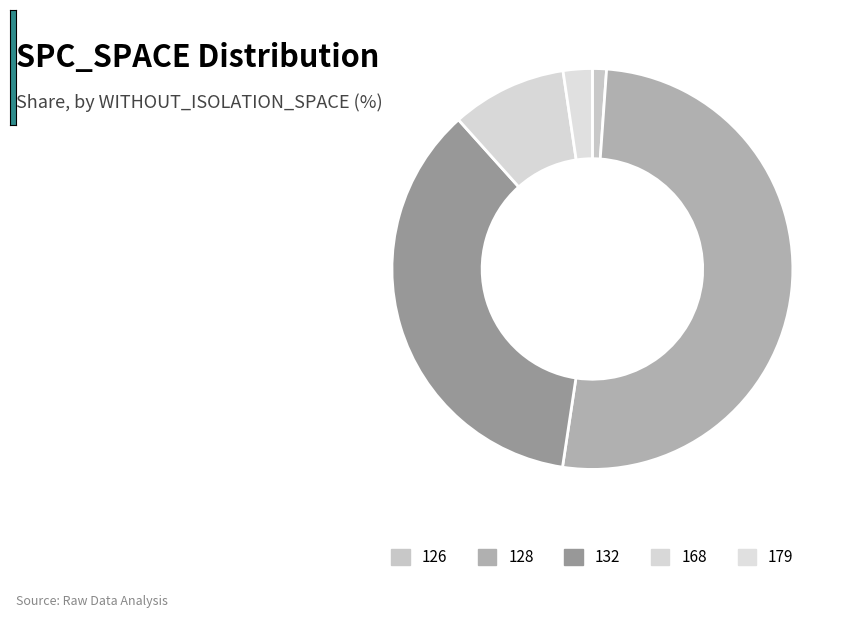

The 128 slice represents 1% of the pie. True or false?

False